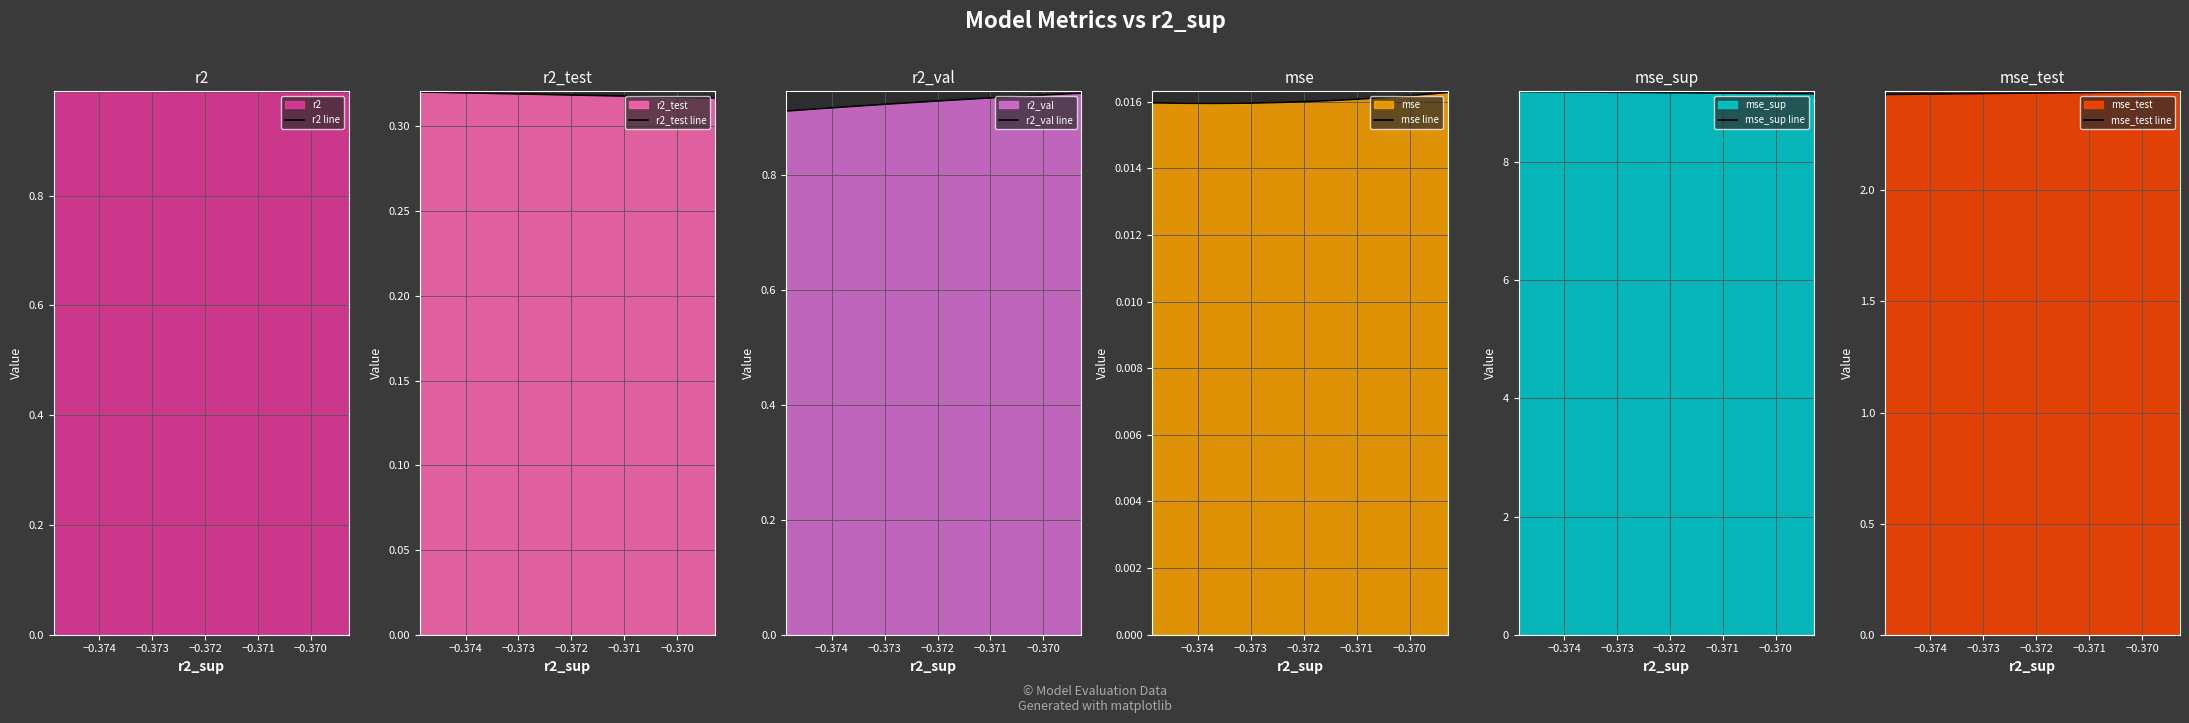

What is the average value of the r2_val line series?

0.9